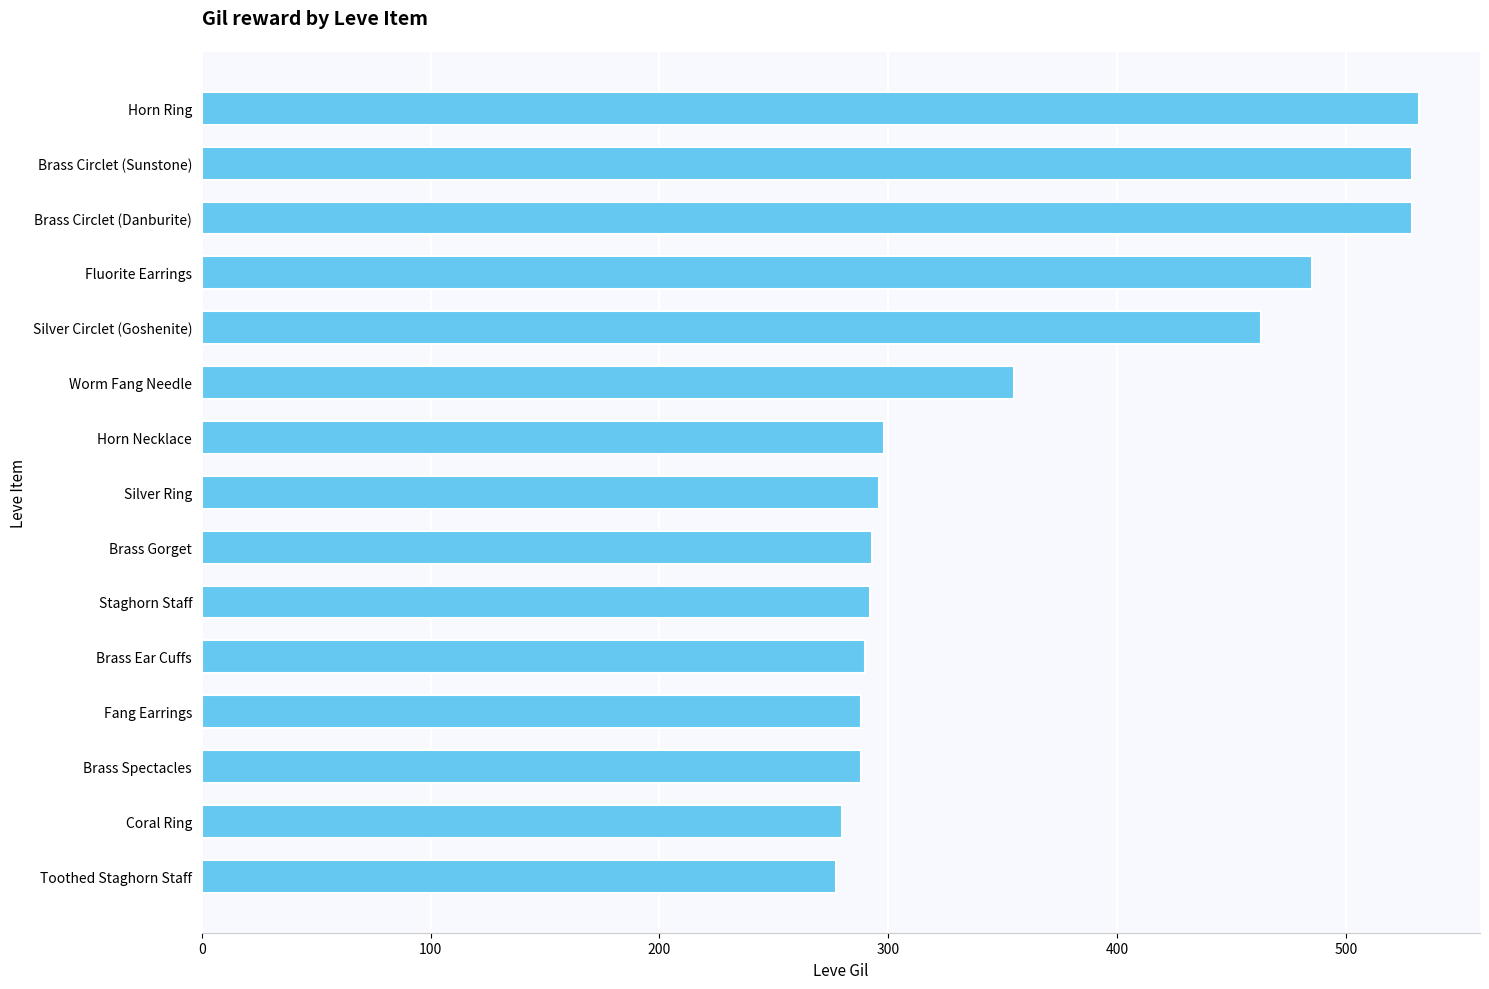

Does the chart contain stacked bars?

No